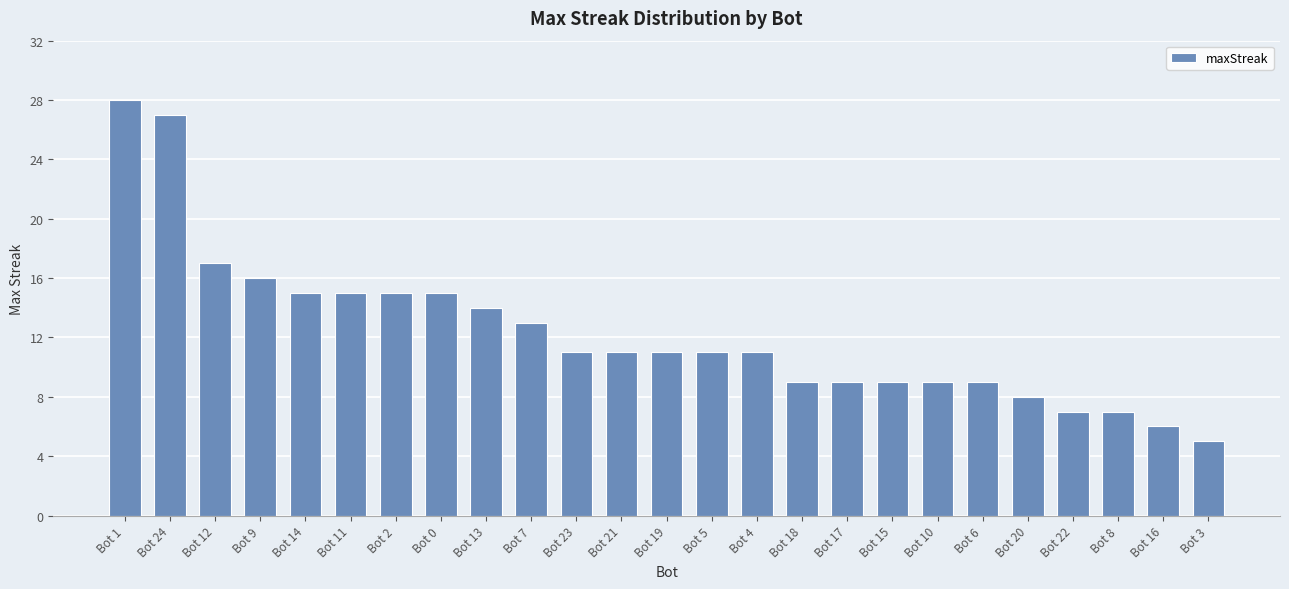

At which category does the chart reach its peak across all series?

Bot 1